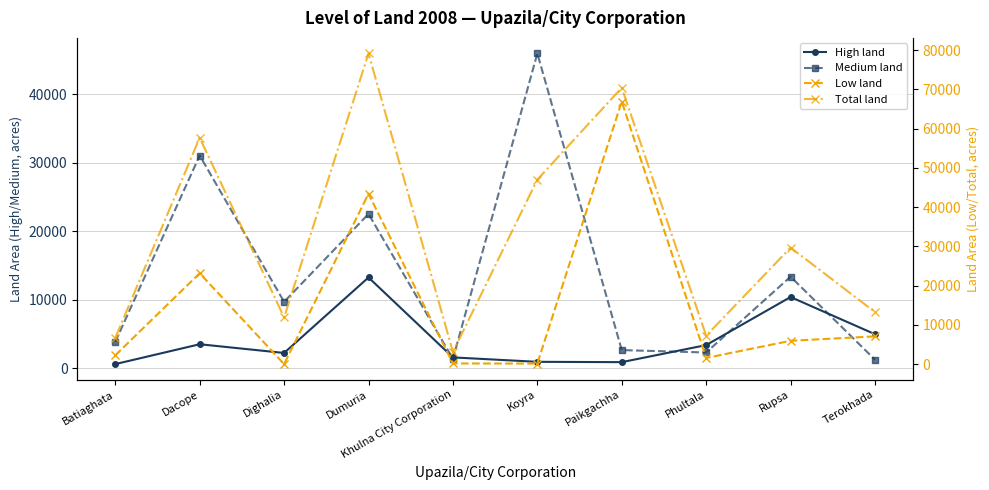

What value does the High land series have at Paikgachha, to the nearest 100?

900